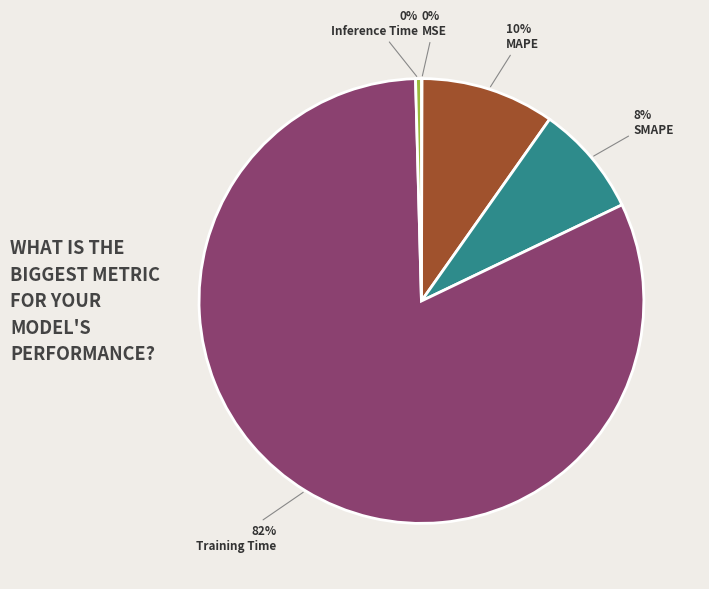

Which slice is the largest?

Training Time